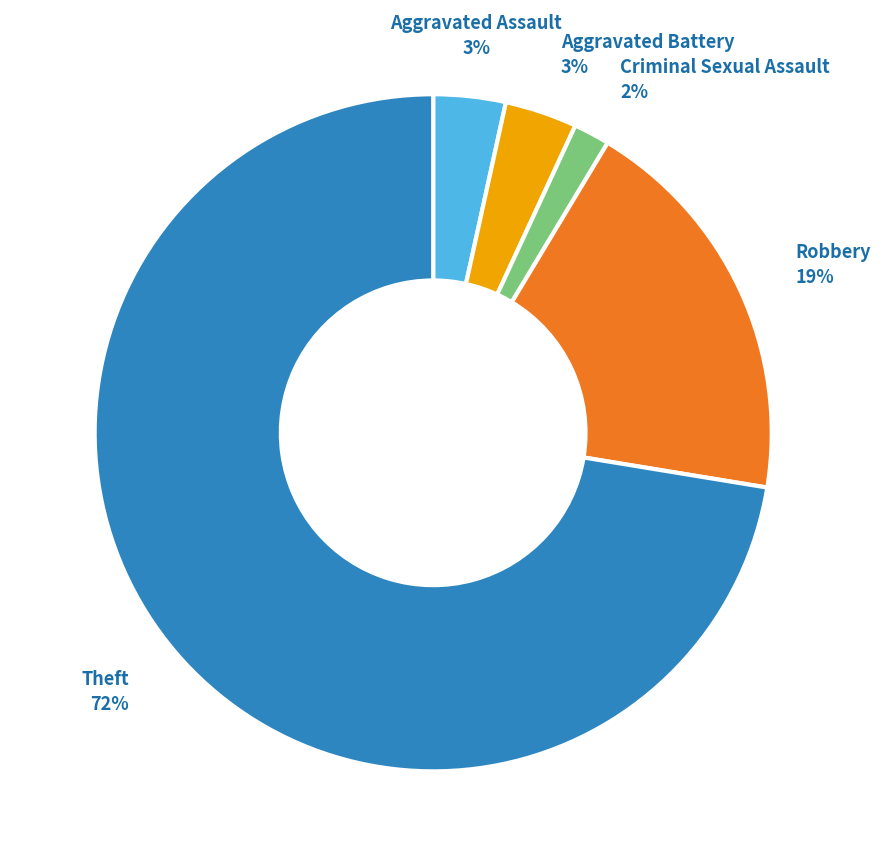

What is the smallest slice in the pie chart?

Criminal Sexual Assault